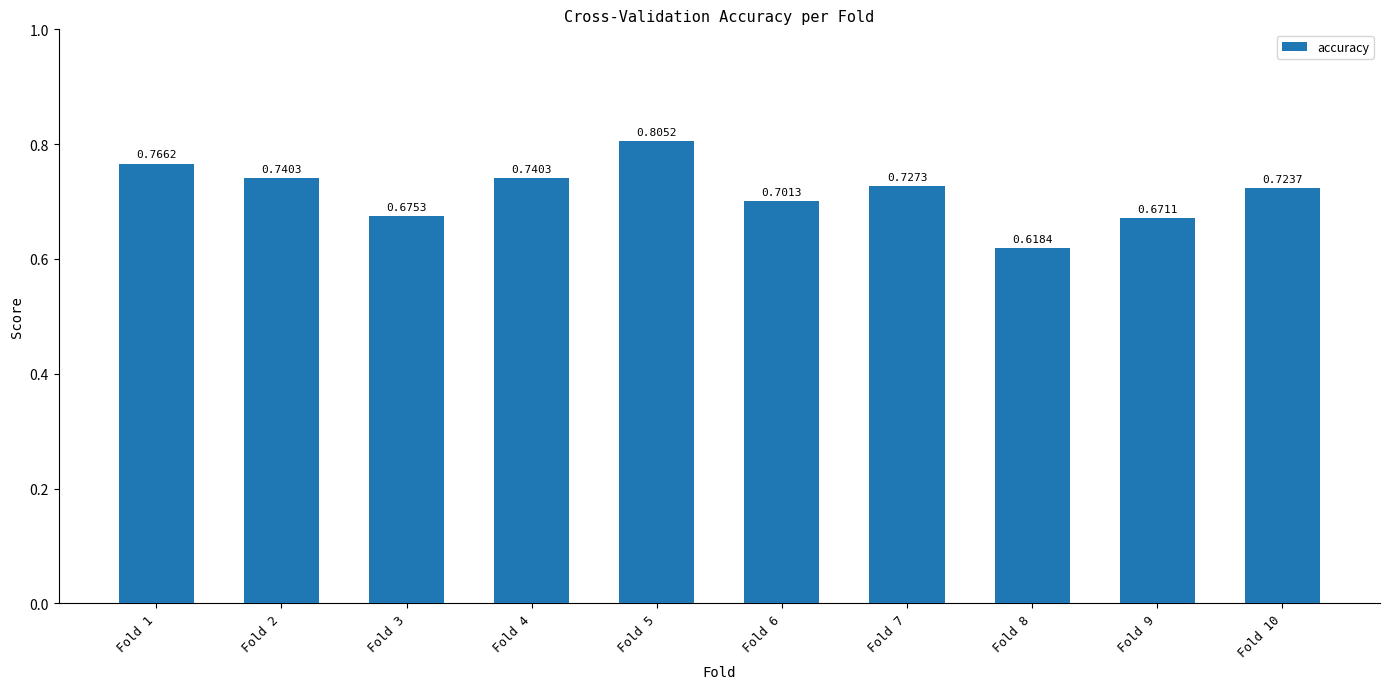

What is the sum of the values at Fold 4 and Fold 9?

1.4